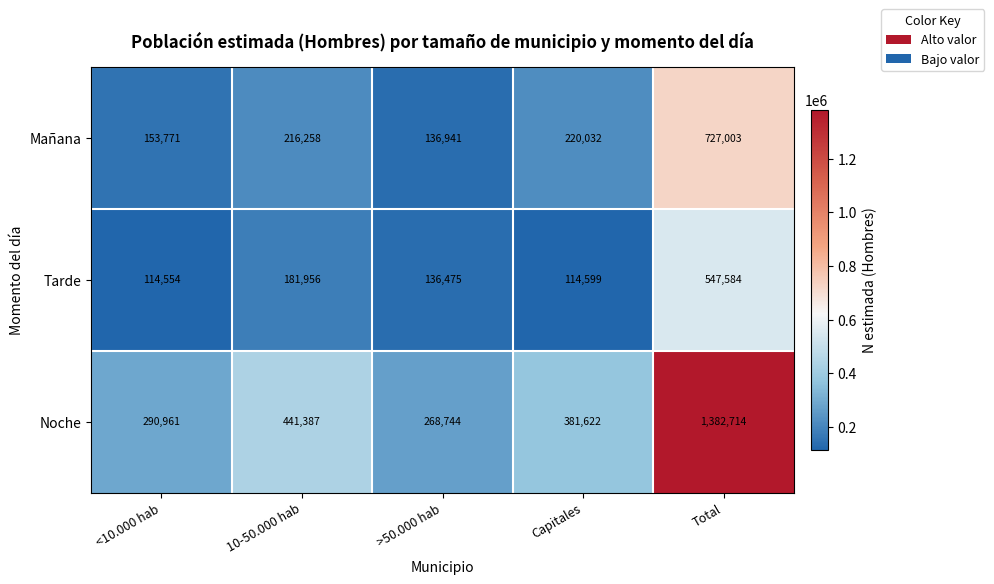

What is the difference between the second highest and second lowest values in the Mañana series?

66261